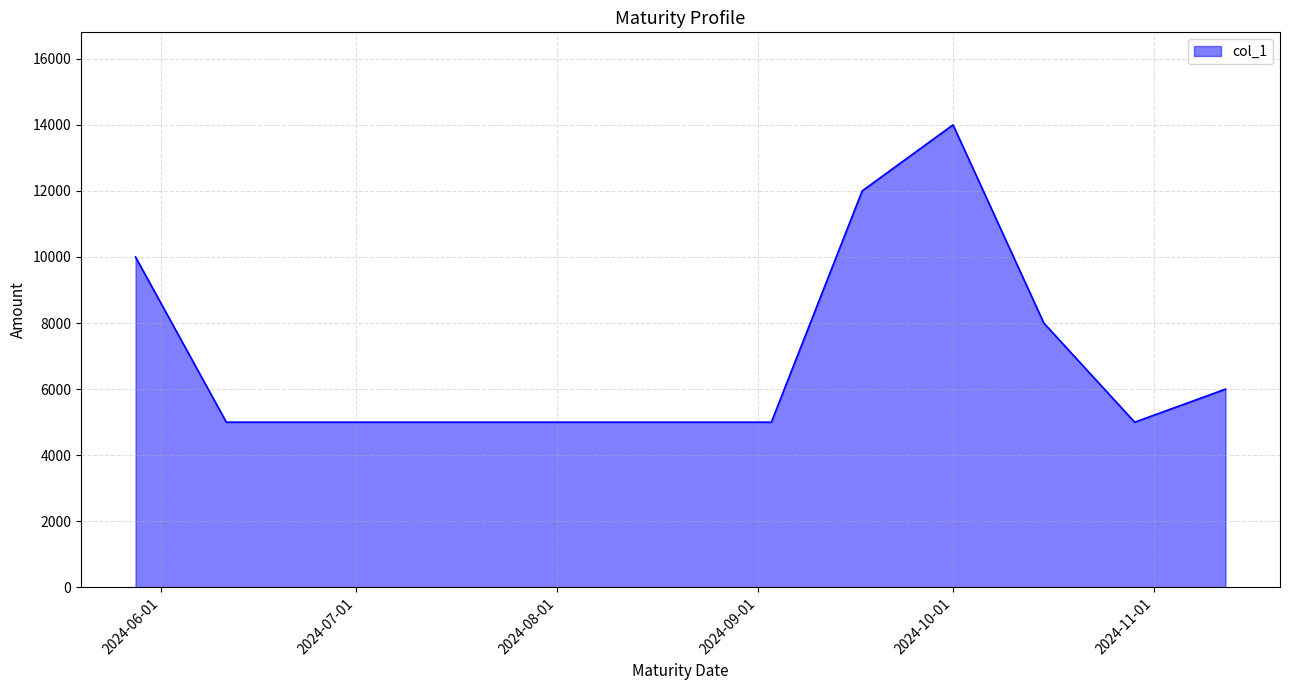

What is the greatest value displayed?

14000